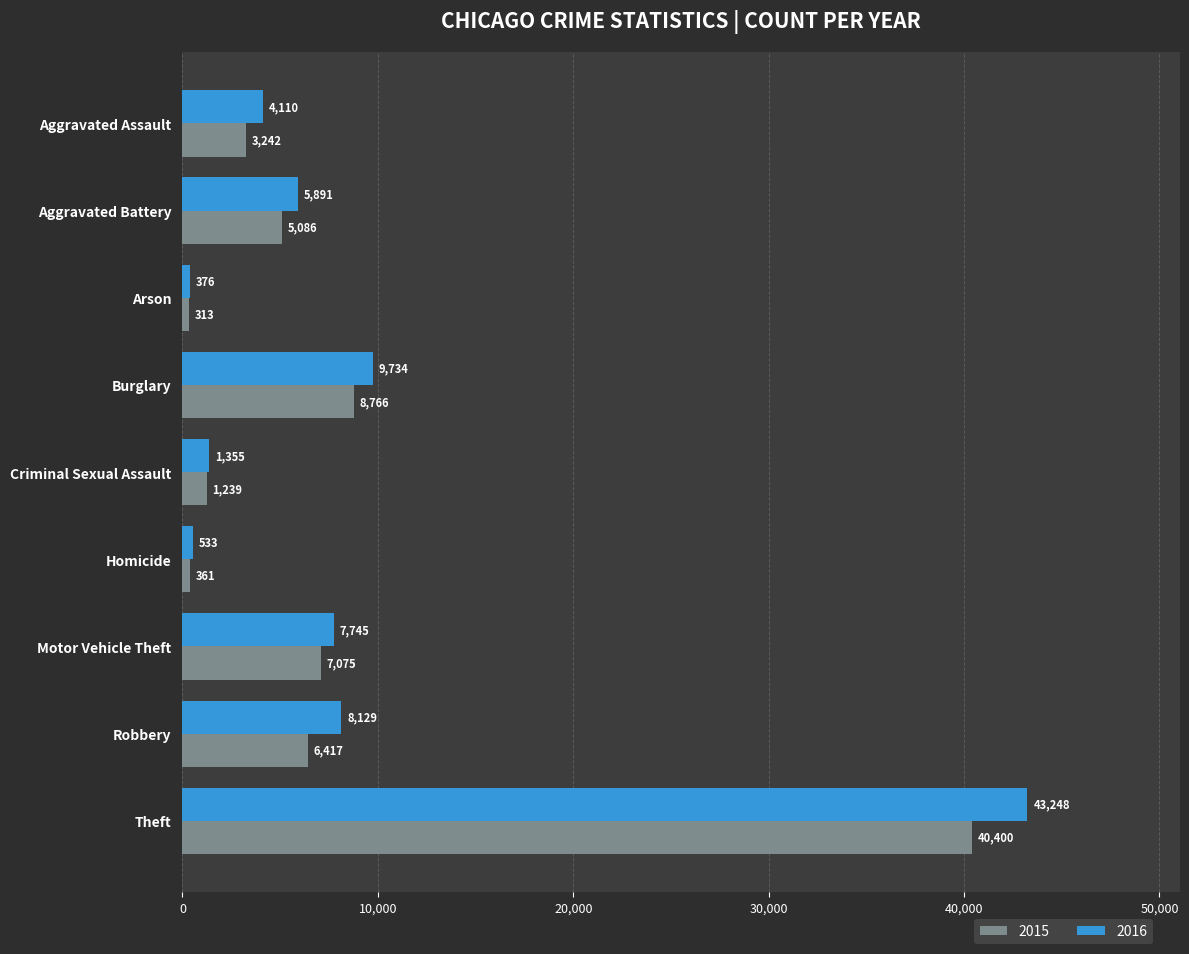

Which category has the lowest value in the 2016 series?

Arson